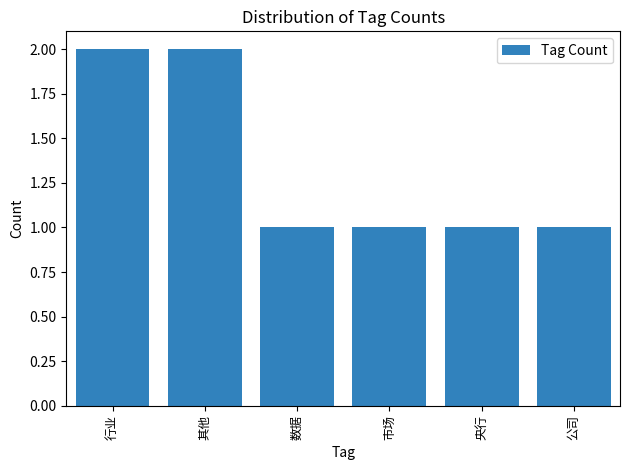

What is the average value?

1